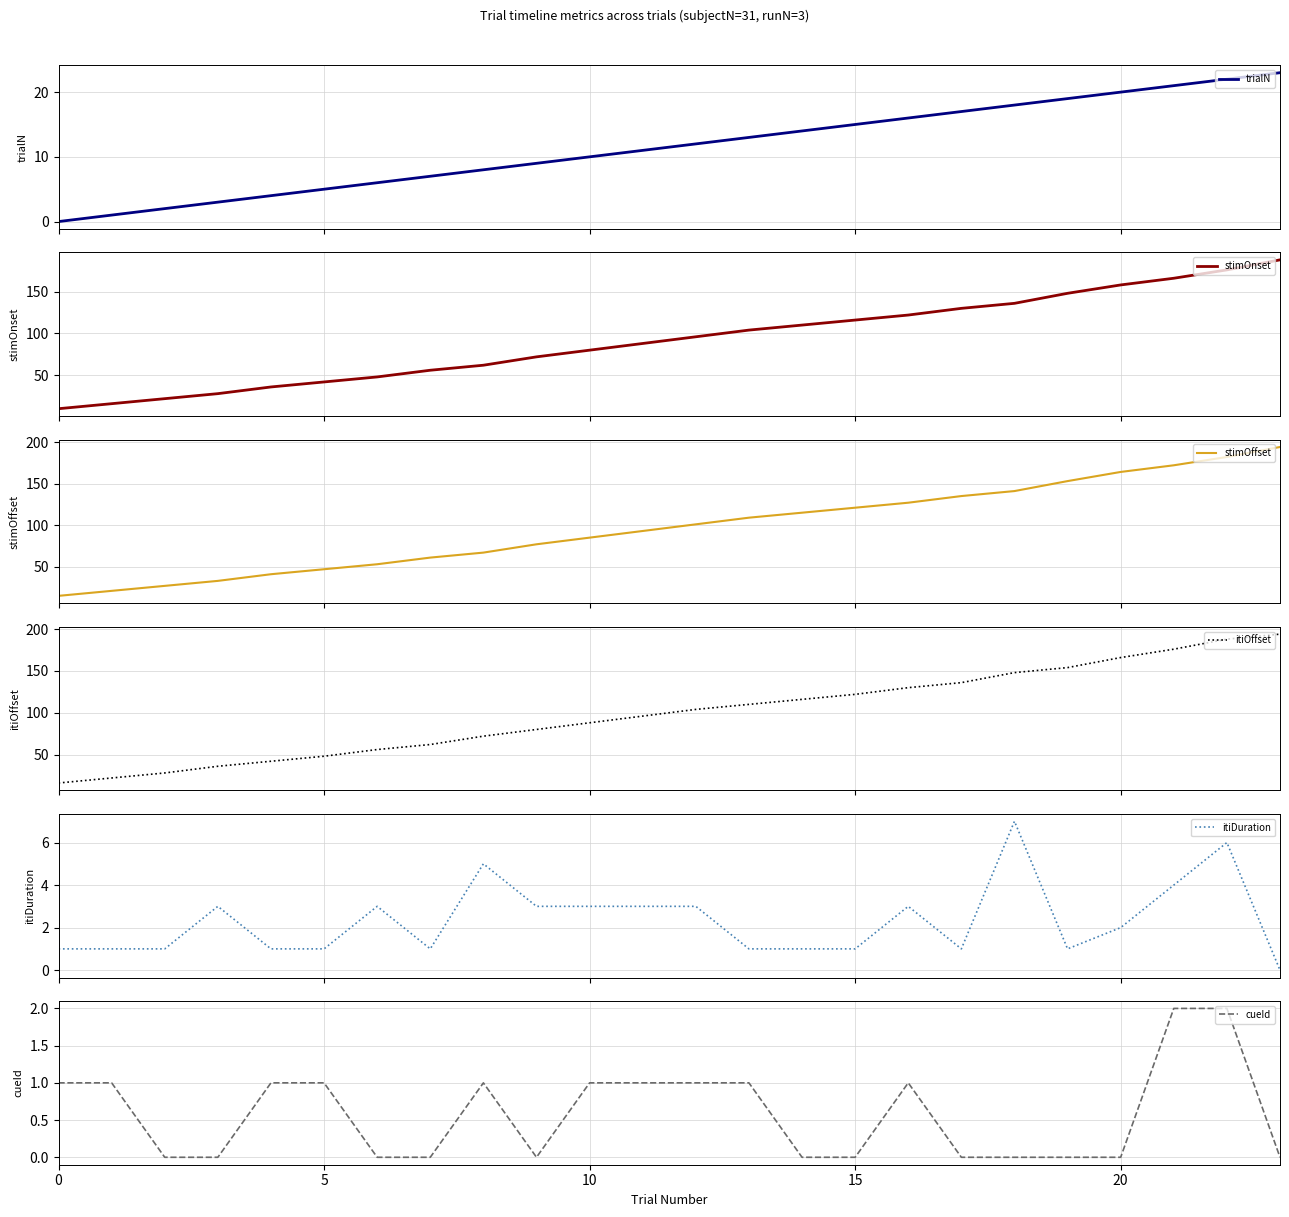

Reading left to right, what are all the values shown in this chart?

trialN: 0	1	2	3	4	5	6	7	8	9	10	11	12	13	14	15	16	17	18	19	20	21	22	23
stimOnset: 10	16	22	28	36	42	48	56	62	72	80	88	96	104	110	116	122	130	136	148	158	166	176	188
stimOffset: 15	21	27	33	41	47	53	61	67	77	85	93	101	109	115	121	127	135	141	153	164	172	182	194
itiOffset: 16	22	28	36	42	48	56	62	72	80	88	96	104	110	116	122	130	136	148	154	166	176	188	194
itiDuration: 1	1	1	3	1	1	3	1	5	3	3	3	3	1	1	1	3	1	7	1	2	4	6	0
cueId: 1	1	0	0	1	1	0	0	1	0	1	1	1	1	0	0	1	0	0	0	0	2	2	0